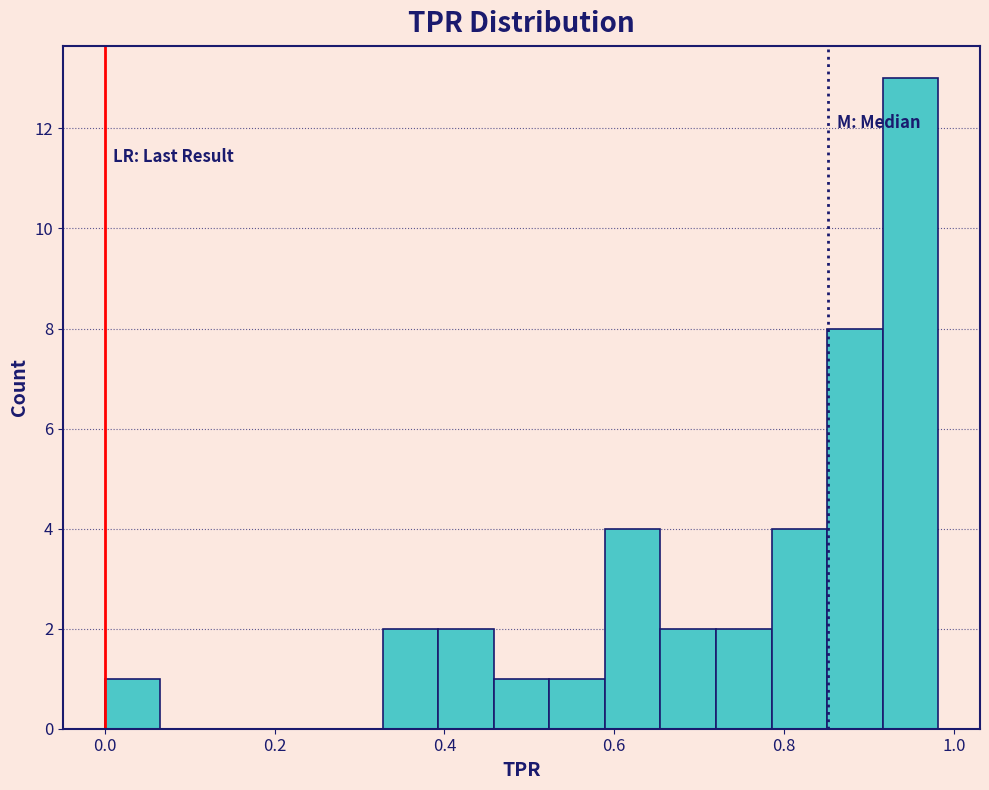

Around what value on the x-axis is the tallest bar? Give the approximate position of its centre, as read against the axis.

0.94